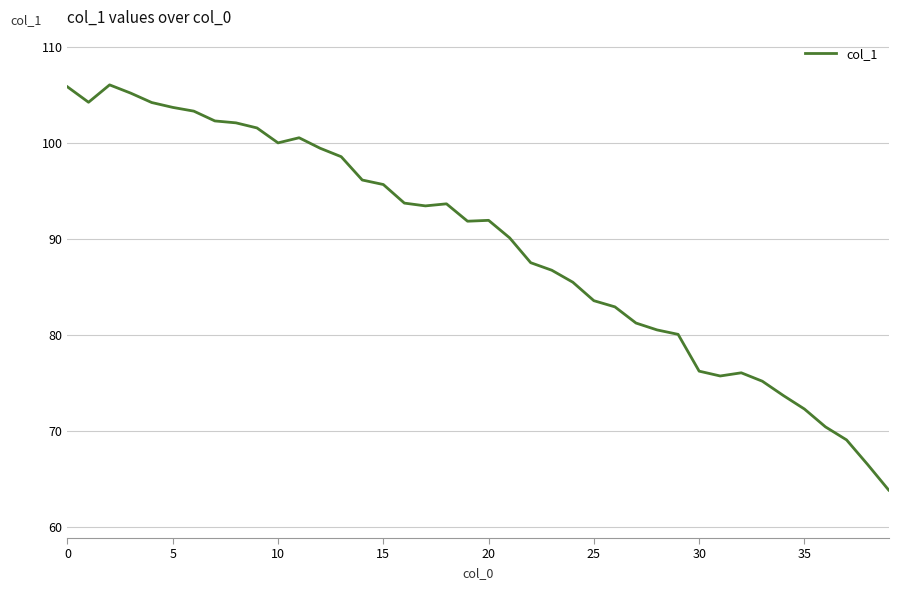

What is the greatest value displayed?

106.1